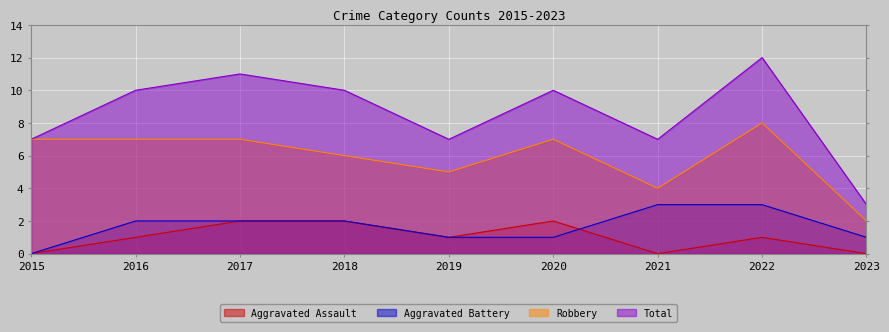

How many lines are shown in the chart?

4